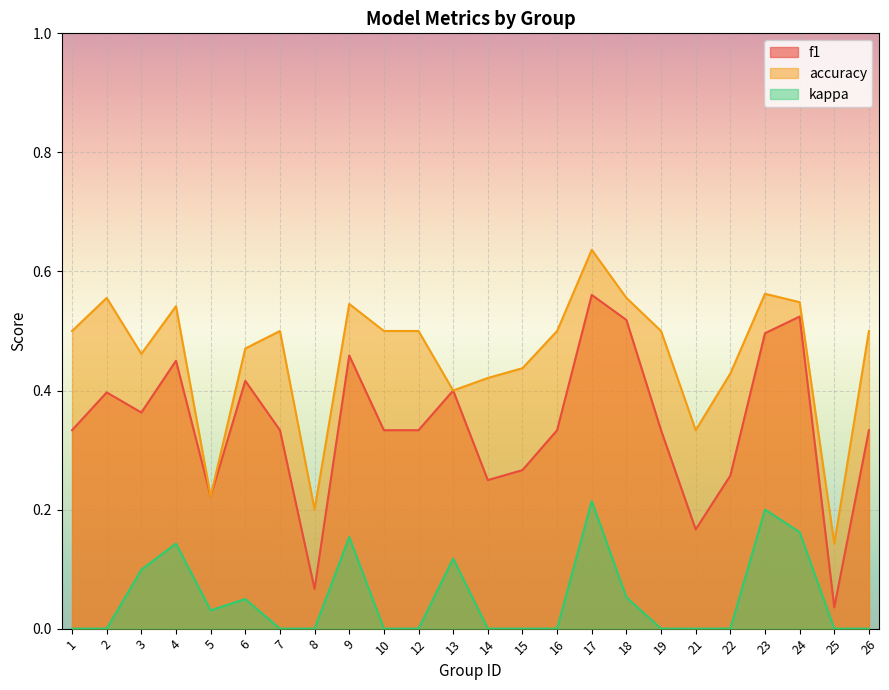

At which label does kappa reach its minimum?

1